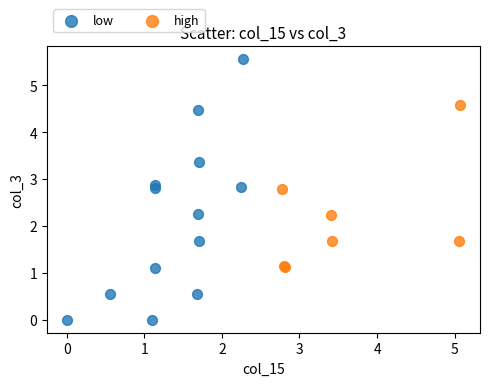

Which series contains the highest Y value?

low